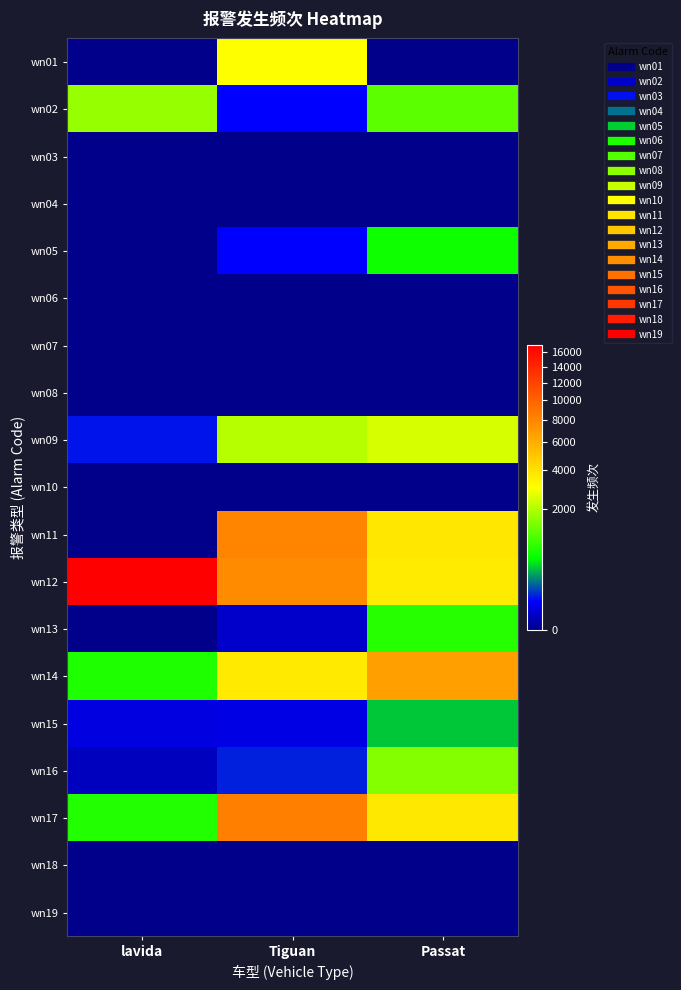

At Passat, list the series in order from largest to smallest.

wn14, wn11, wn17, wn12, wn09, wn16, wn02, wn13, wn05, wn15, wn01, wn03, wn04, wn06, wn07, wn08, wn10, wn18, wn19